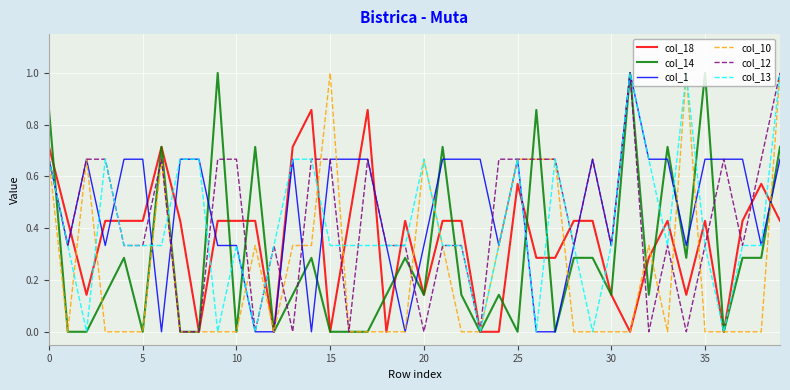

What is the maximum value for col_13?

1.0